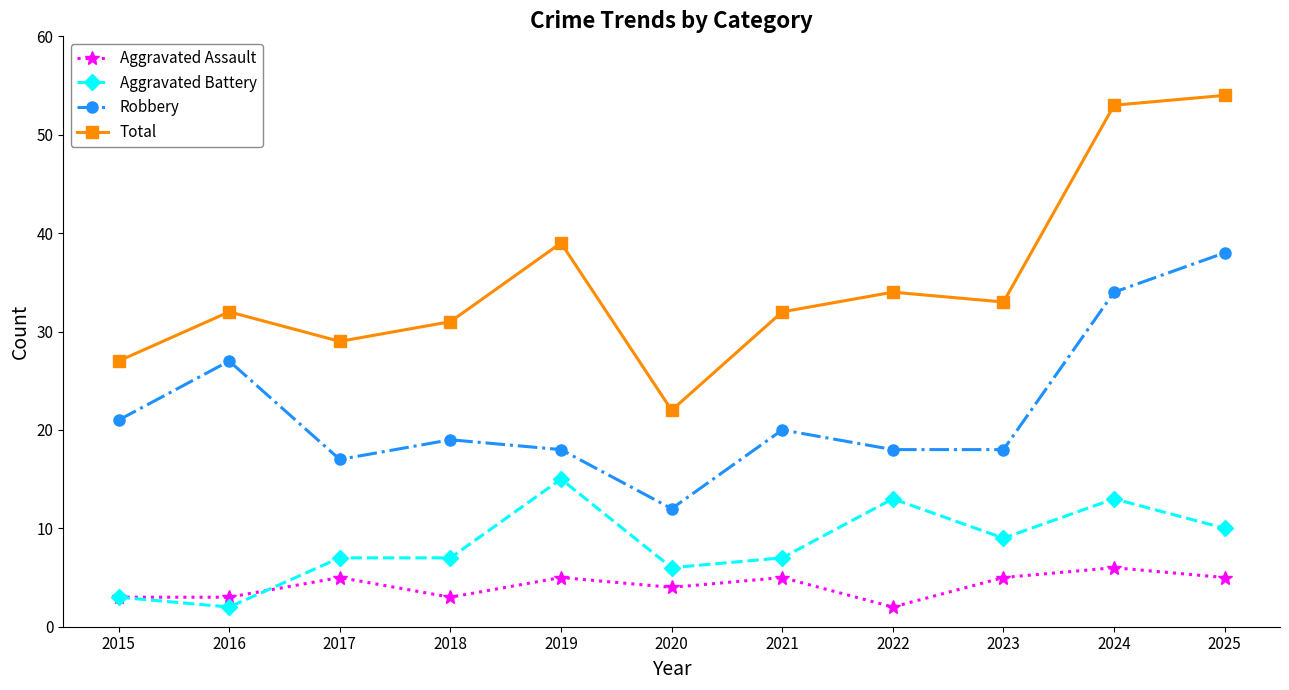

What is the difference between the highest and lowest values at 2016?

30